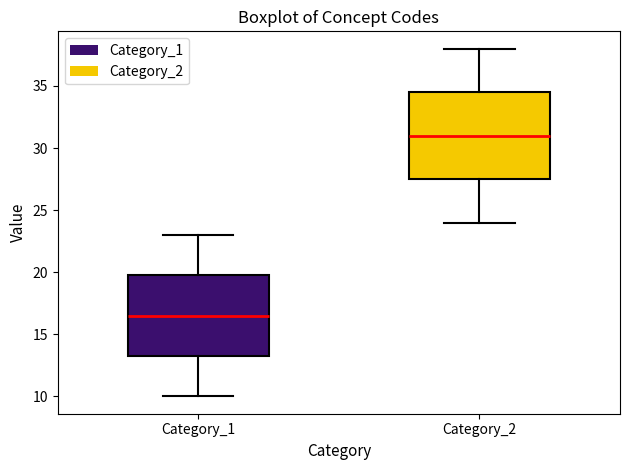

Where does the lower whisker of the box for Category_1 end on the y-axis? The values are not printed on the chart, so give them approximately, as read against the axis.

10.0